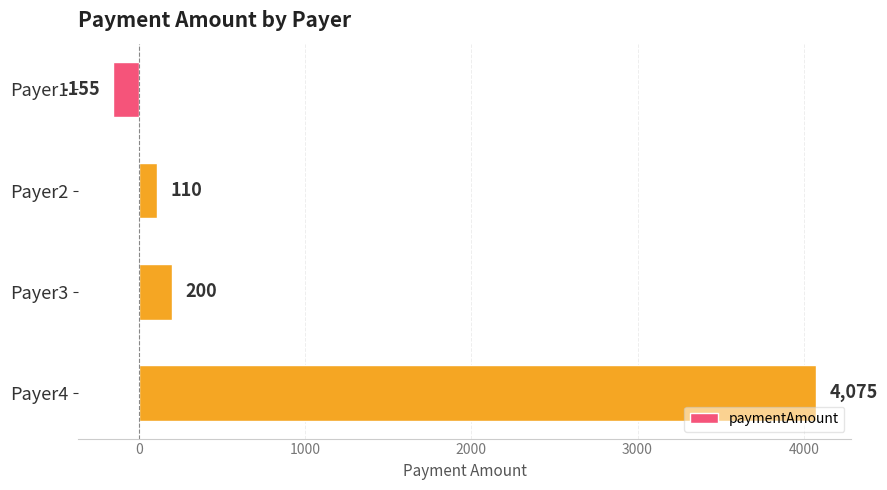

What is the difference between the values at Payer3 and Payer1?

355